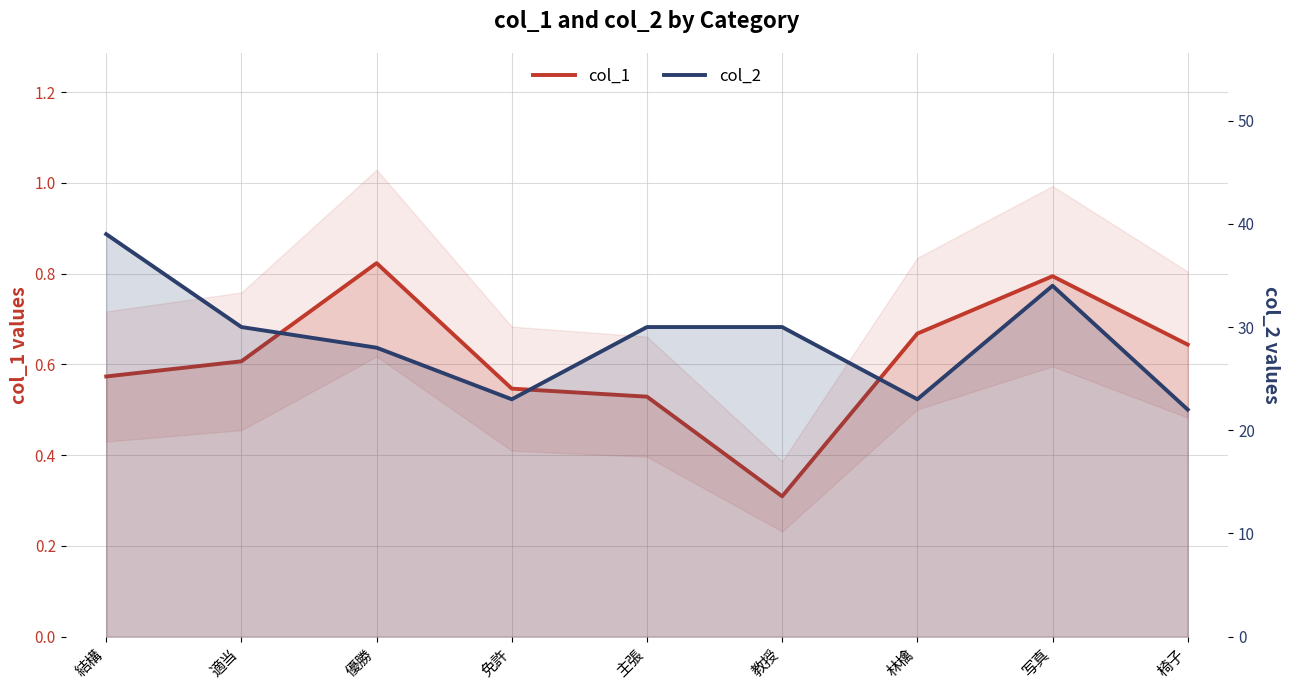

List the series in order of their peak value, lowest first.

col_1, col_2